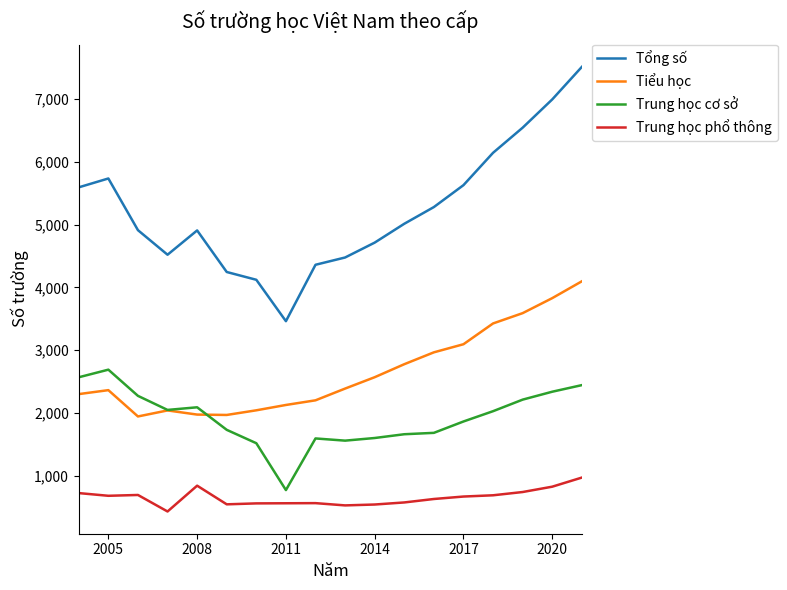

List the series in order of their overall mean, lowest first.

Trung học phổ thông, Trung học cơ sở, Tiểu học, Tổng số